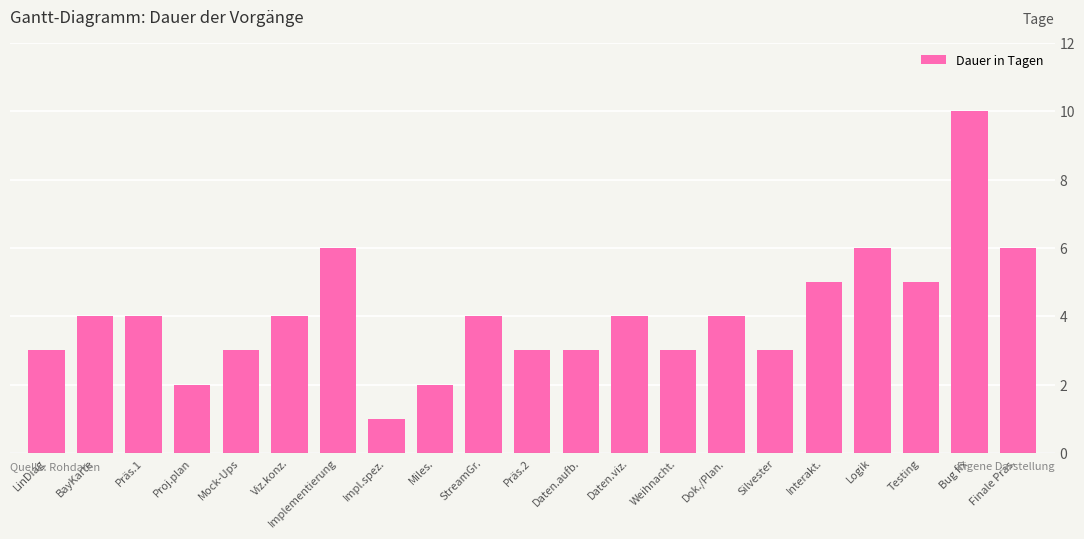

Is it true that the value at Logik is 4?

False